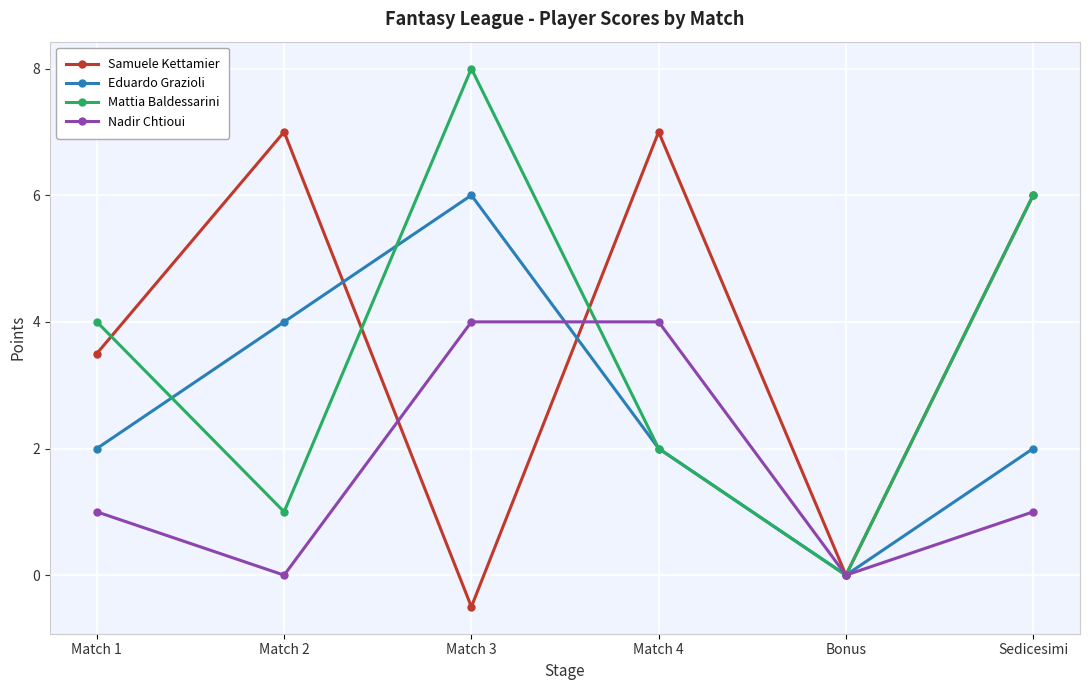

What is the average value of the Samuele Kettamier series?

3.8